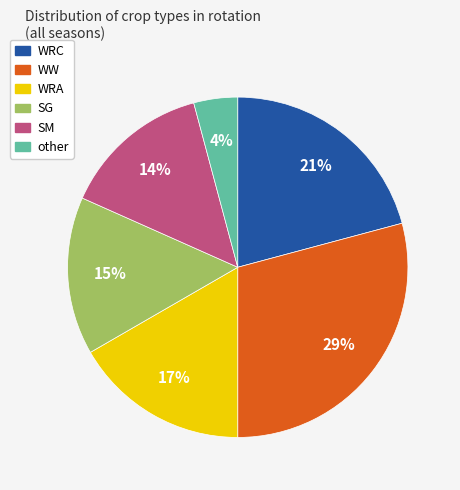

To the nearest percent, what is the average slice percentage?

17%